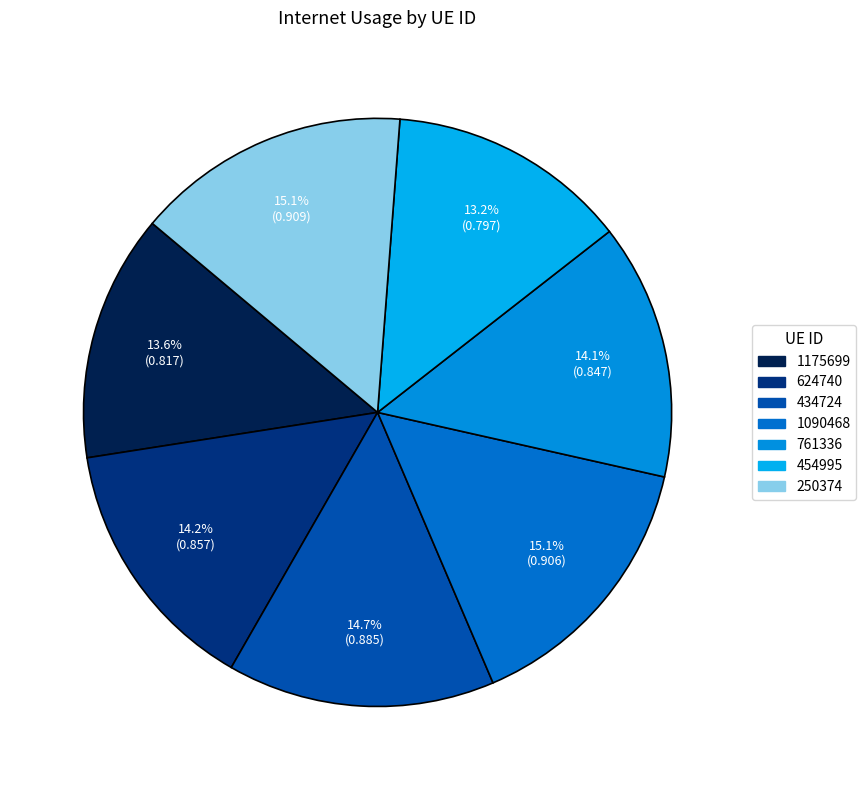

The 250374 slice represents 23% of the pie. True or false?

False